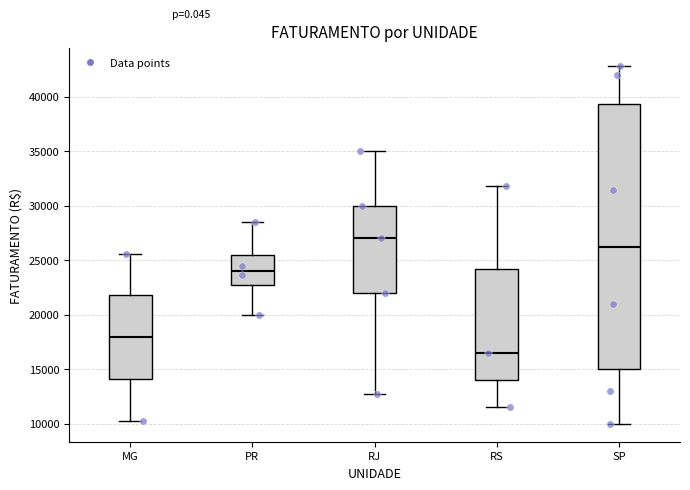

Which box has the lowest median line?

RS